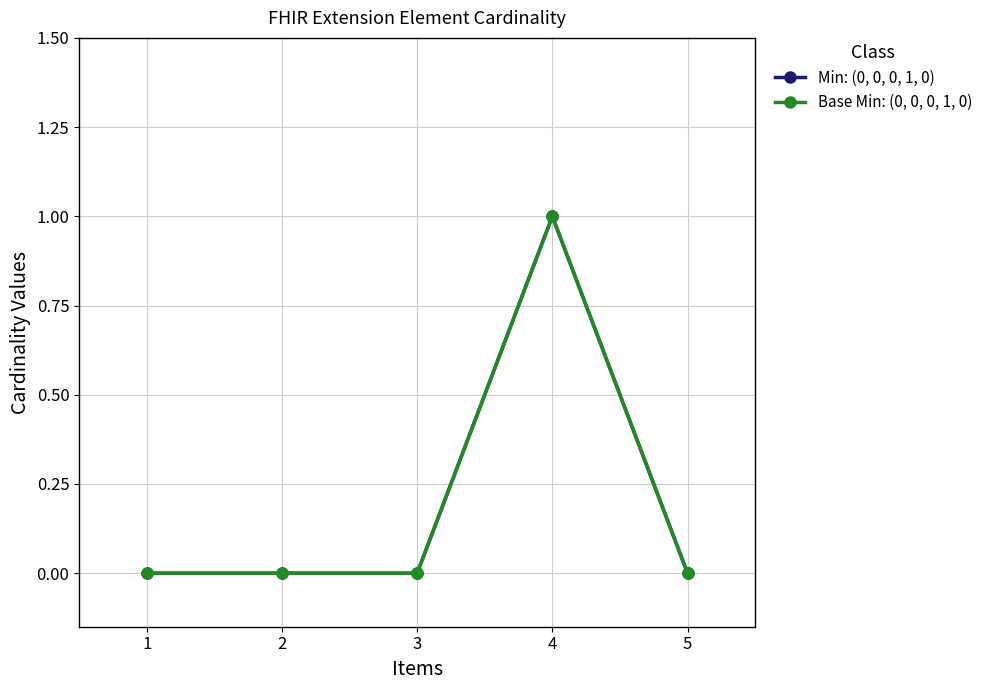

Does the chart display data point markers on the line(s)?

Yes